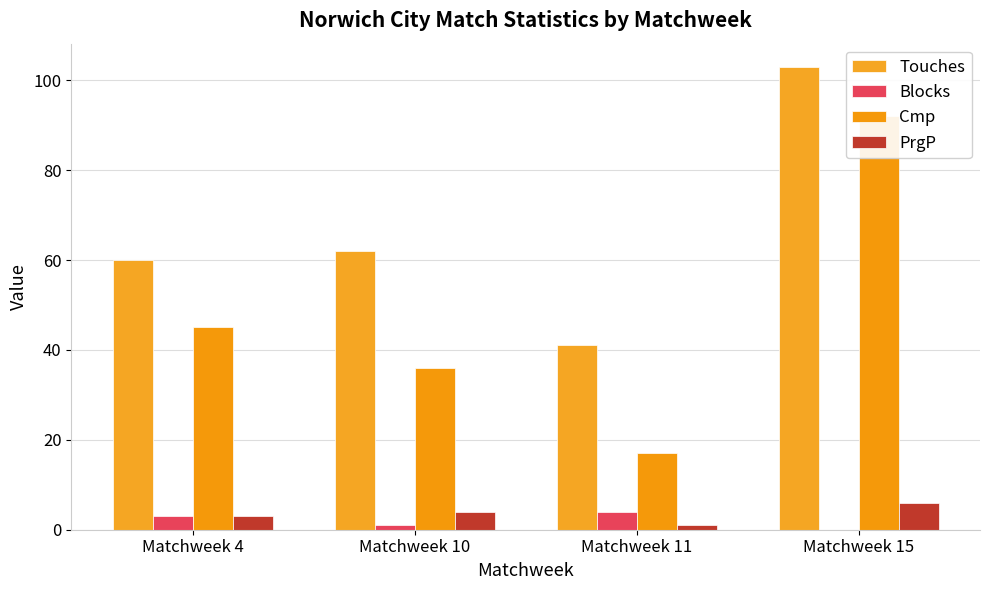

Is the value of PrgP at Matchweek 4 greater than the value of Blocks at Matchweek 4?

No